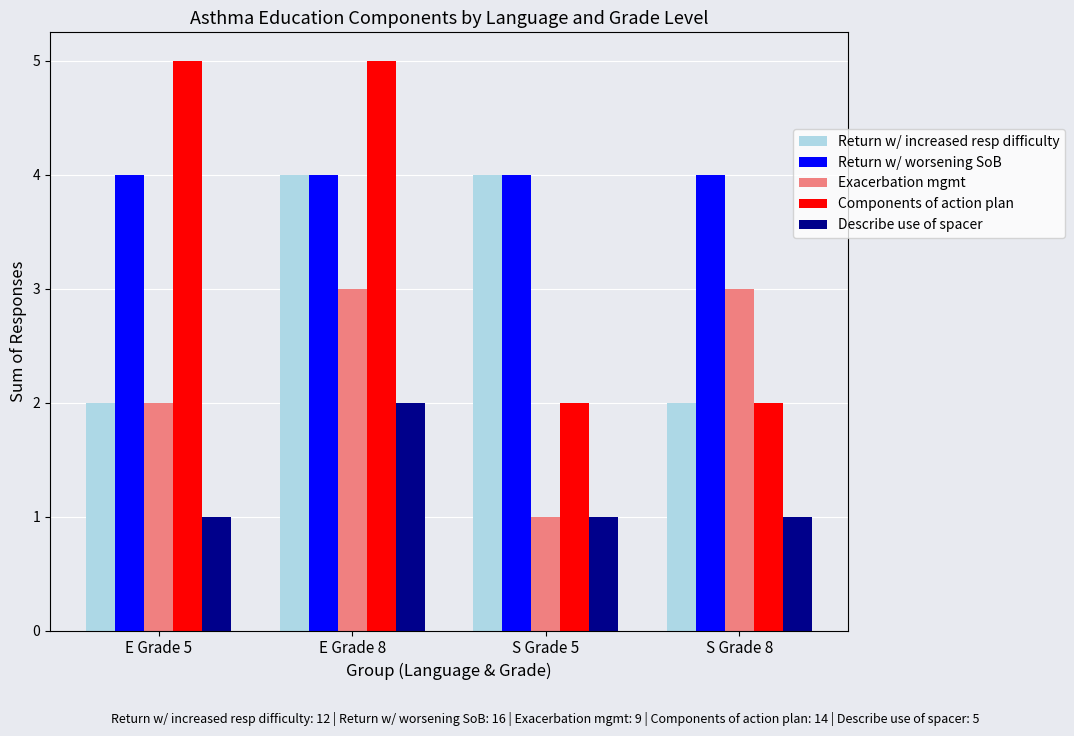

What is the smallest value displayed?

1